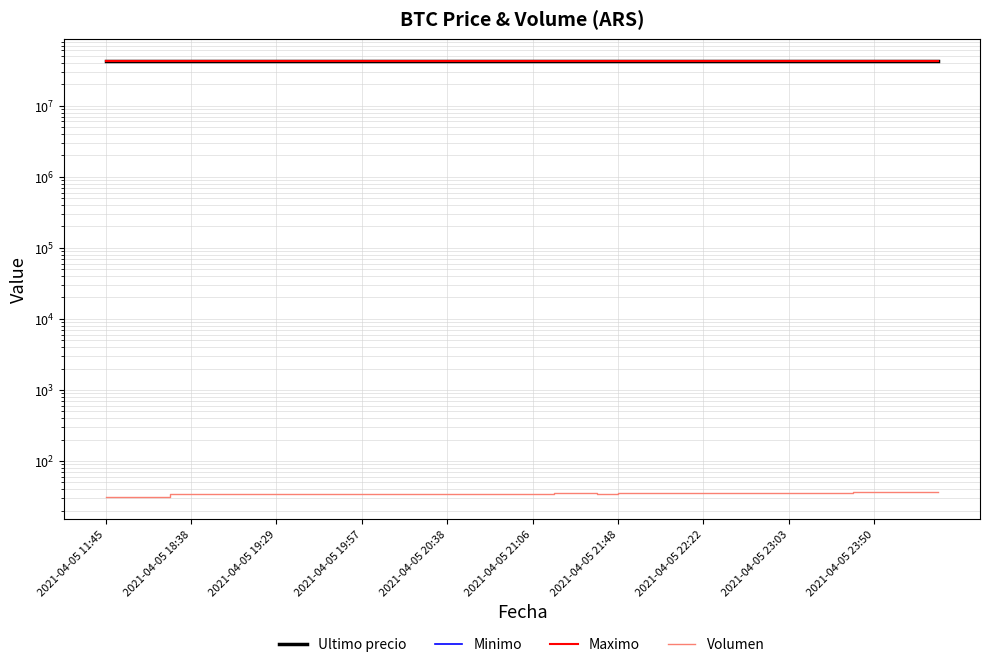

Between 10 and 39, which series saw the biggest shift?

Minimo